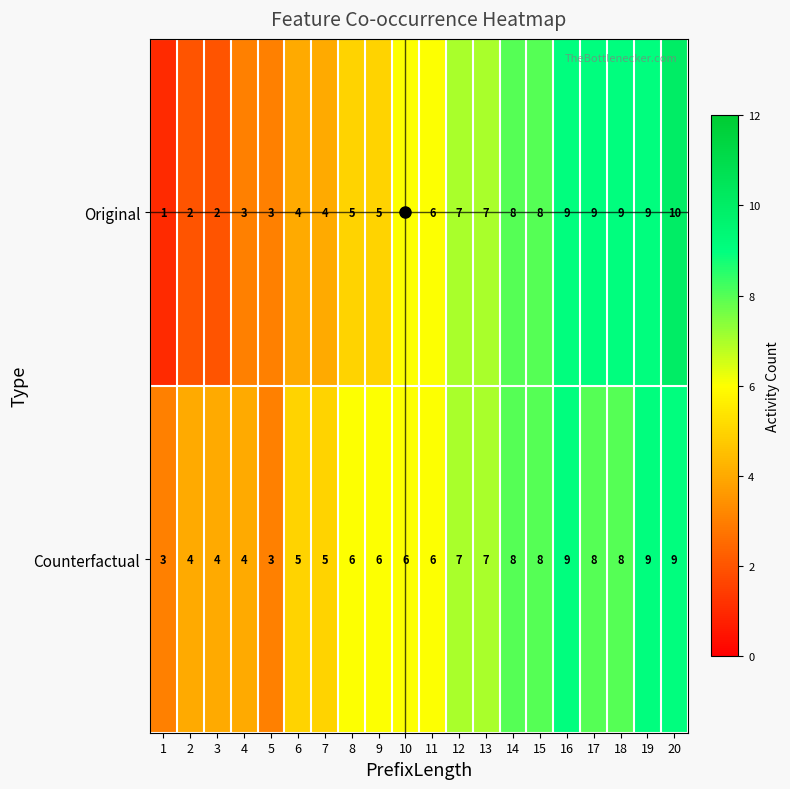

Count the Counterfactual values in the range 5 to 8.

12